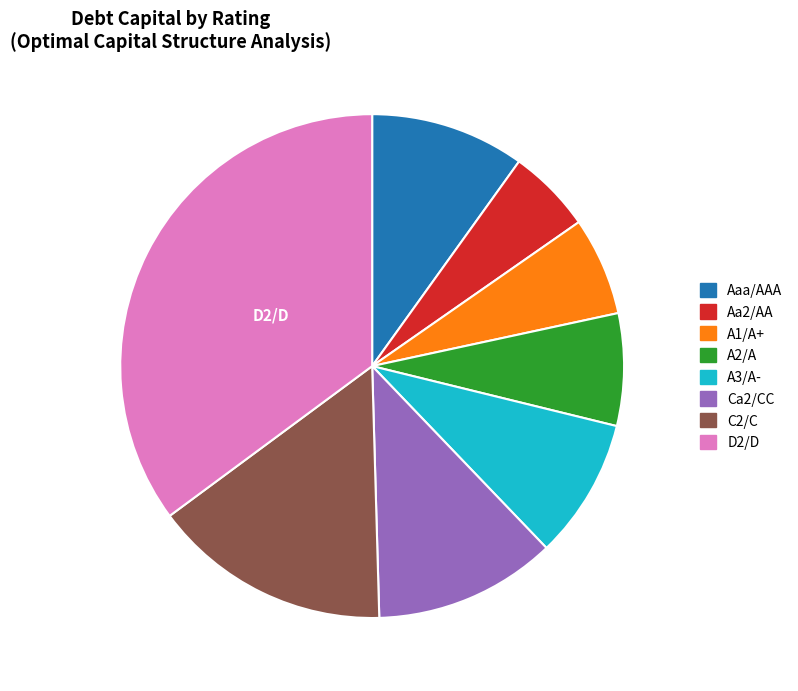

Which category has the biggest portion of the pie?

D2/D